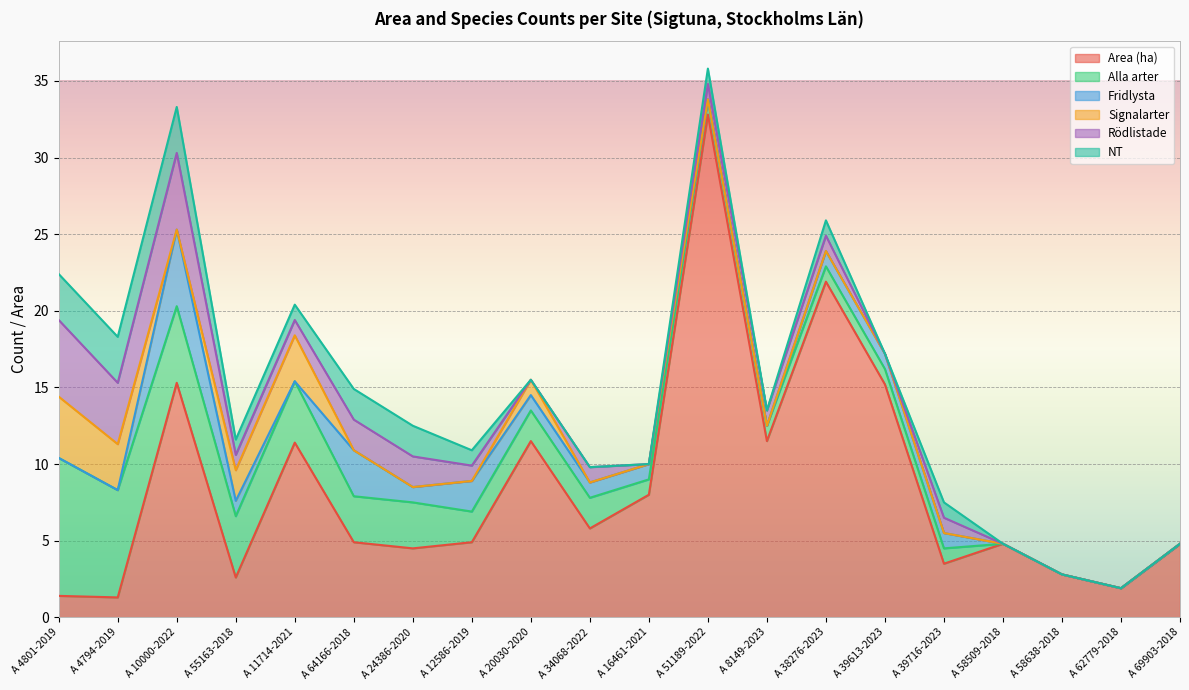

List the series in order of their peak value, highest first.

Area (ha), Alla arter, Fridlysta, Rödlistade, Signalarter, NT